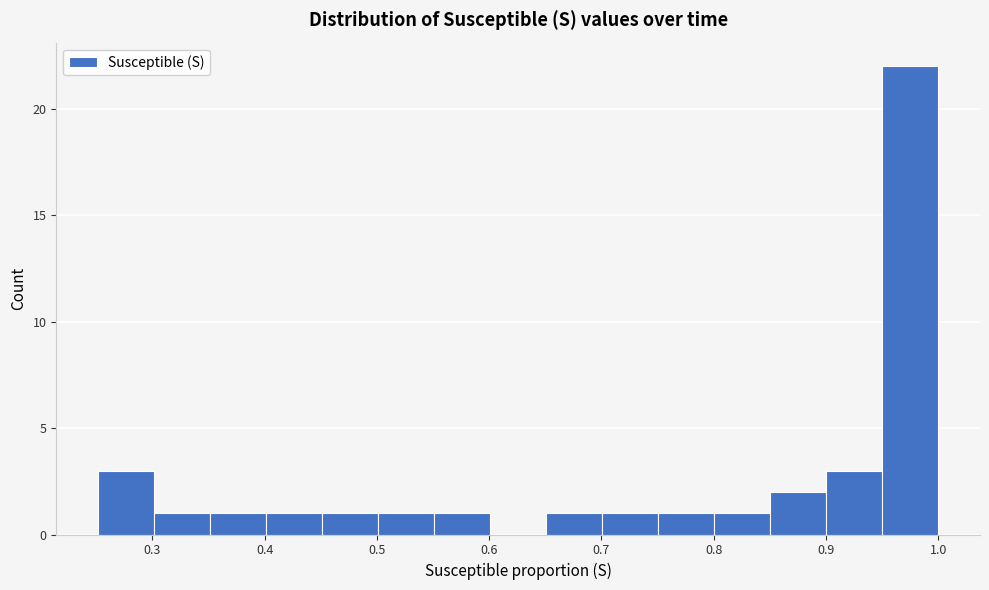

Reading left to right, transcribe this chart: for each bar, give the range it covers on the x-axis and its height. Neither the bar edges nor the heights are printed on the chart, so give them approximately, as read against the axes.

0.25 to 0.30: 3
0.30 to 0.35: 1
0.35 to 0.40: 1
0.40 to 0.45: 1
0.45 to 0.50: 1
0.50 to 0.55: 1
0.55 to 0.60: 1
0.60 to 0.65: 0
0.65 to 0.70: 1
0.70 to 0.75: 1
0.75 to 0.80: 1
0.80 to 0.85: 1
0.85 to 0.90: 2
0.90 to 0.95: 3
0.95 to 1.00: 22